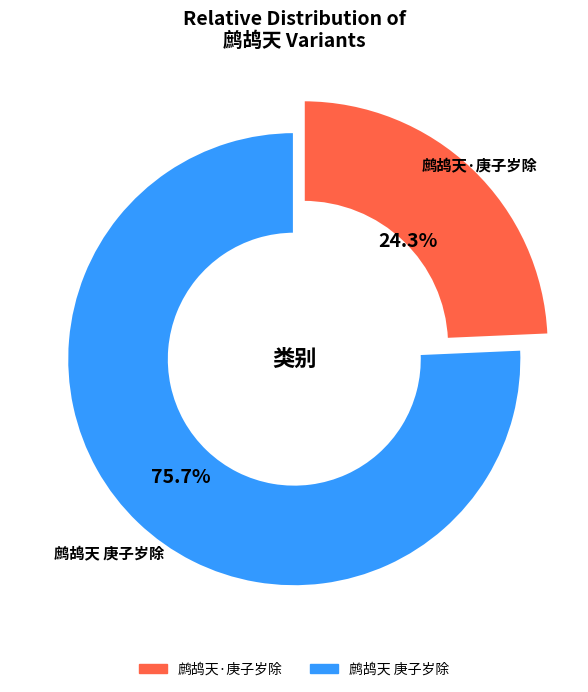

To the nearest percent, what is the difference between the 鹧鸪天·庚子岁除 and 鹧鸪天 庚子岁除 slice percentages?

51%